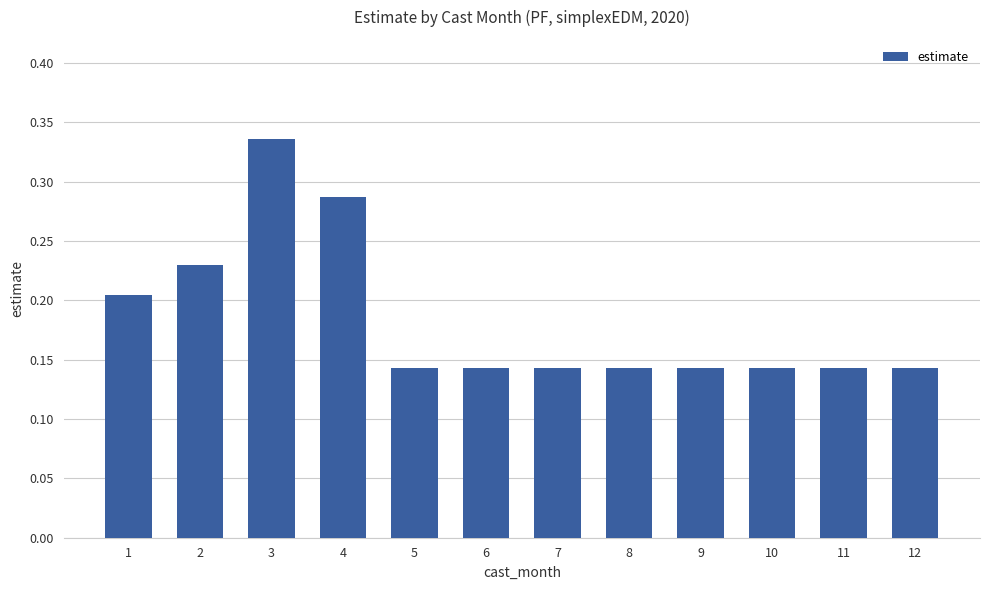

What is the sum of the values at 7 and 4?

0.4